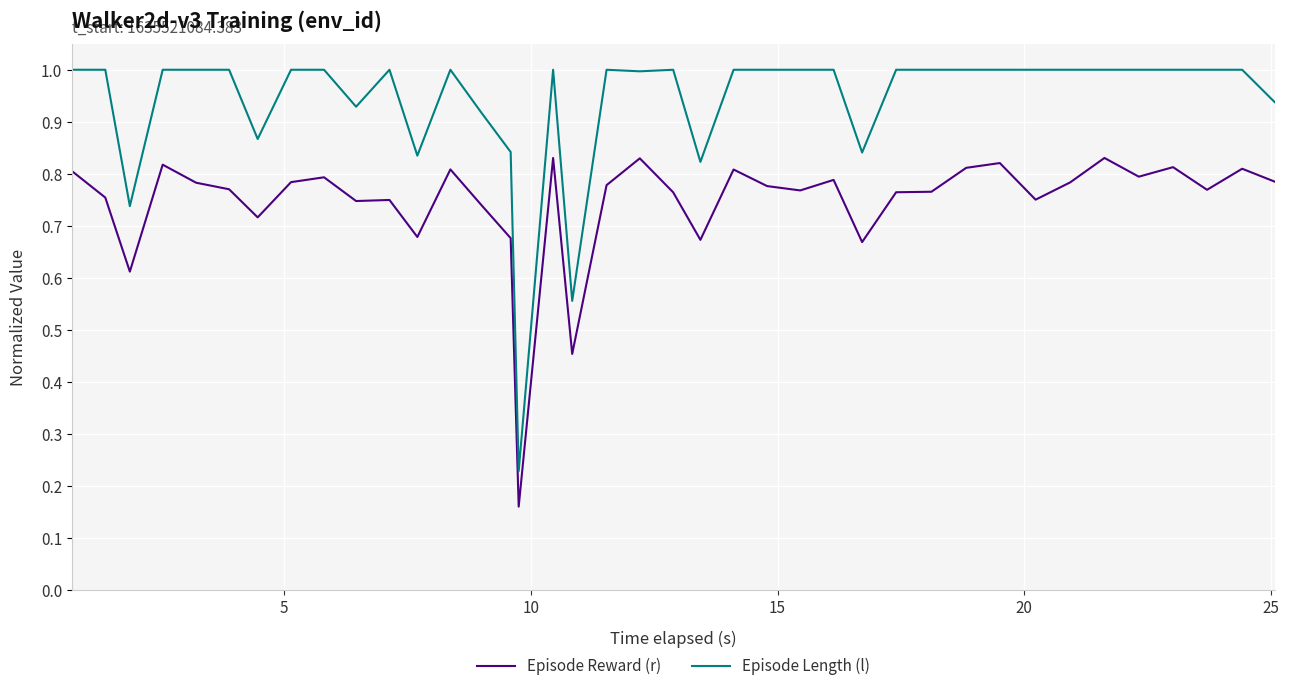

Which series has the widest spread of values?

Episode Length (l)